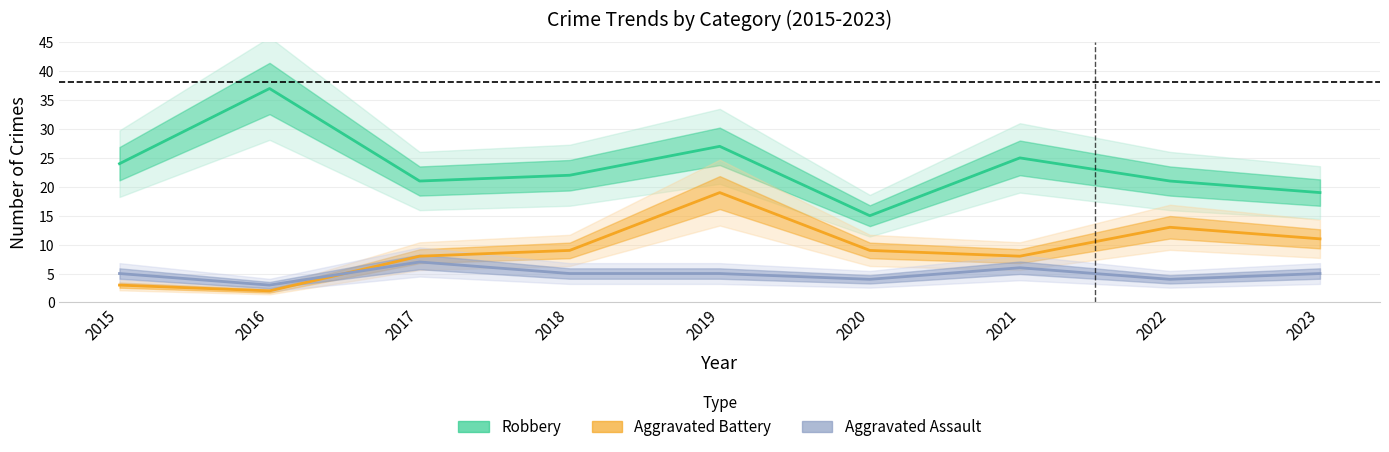

What is the minimum value for Robbery?

15